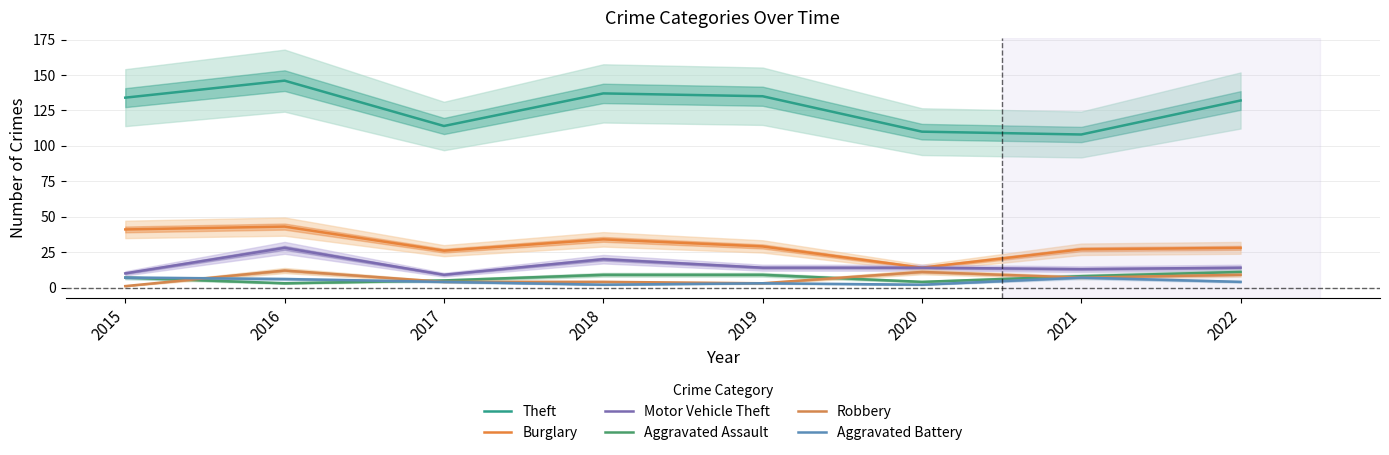

How many interior local valleys does the Aggravated Assault series have?

2